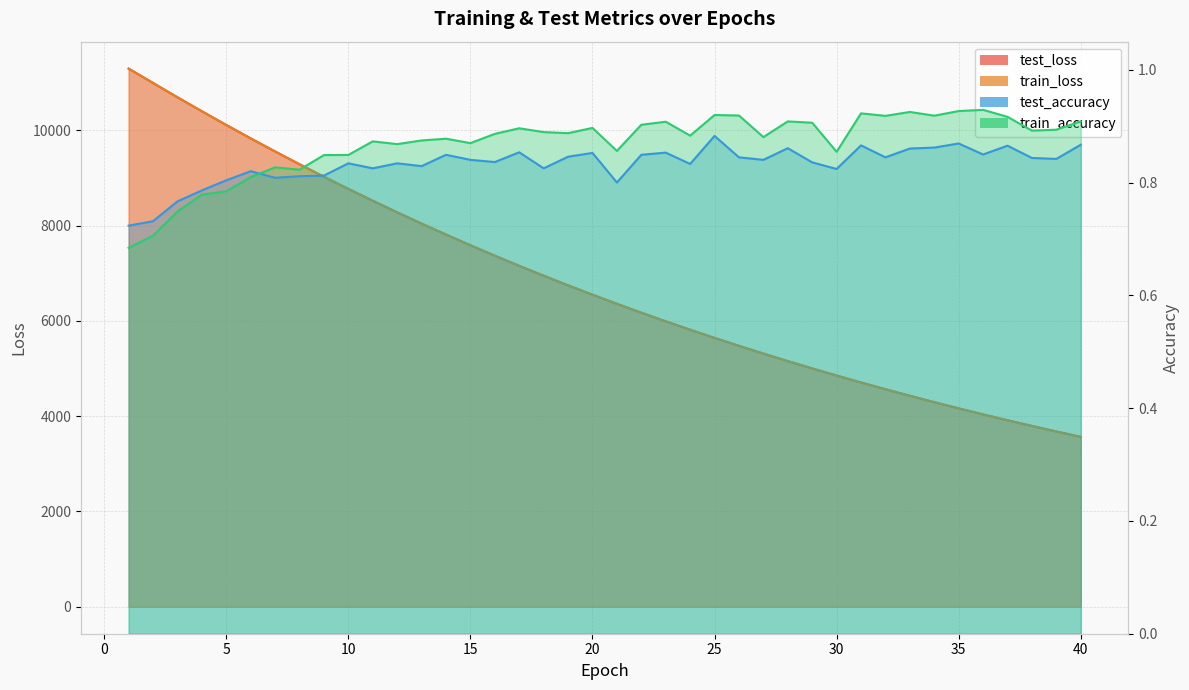

True or false: test_accuracy and test_loss intersect in this chart.

False